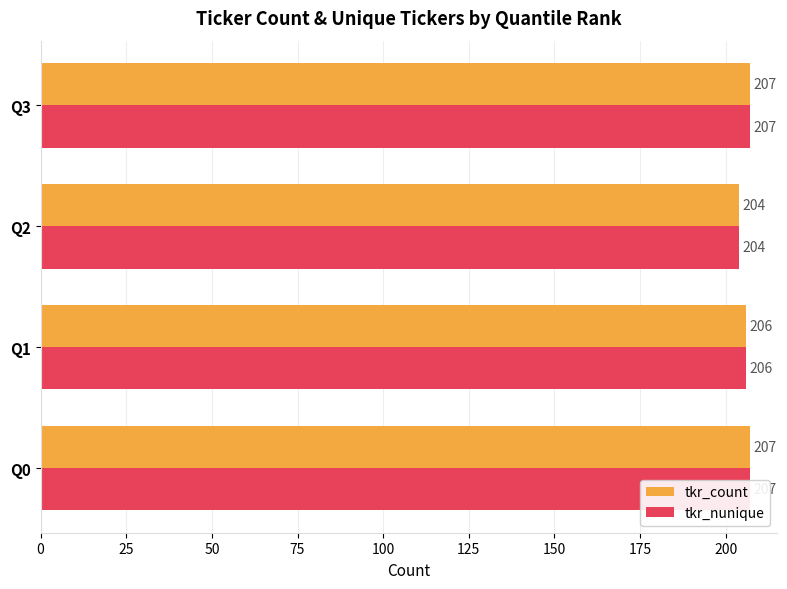

What value does the tkr_nunique series have at 0?

207